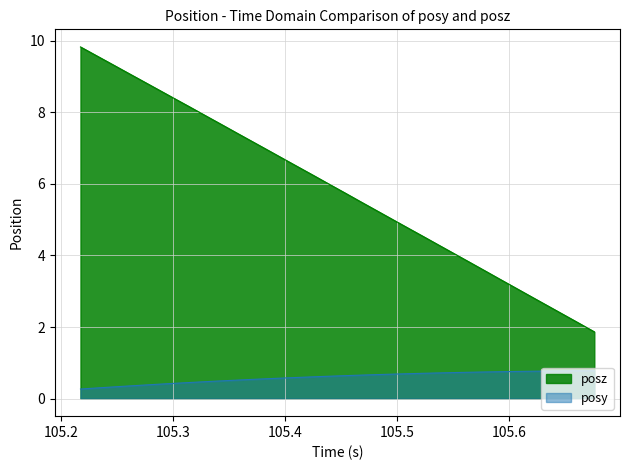

What is the difference between the maximum and minimum values in the posz series?

8.0